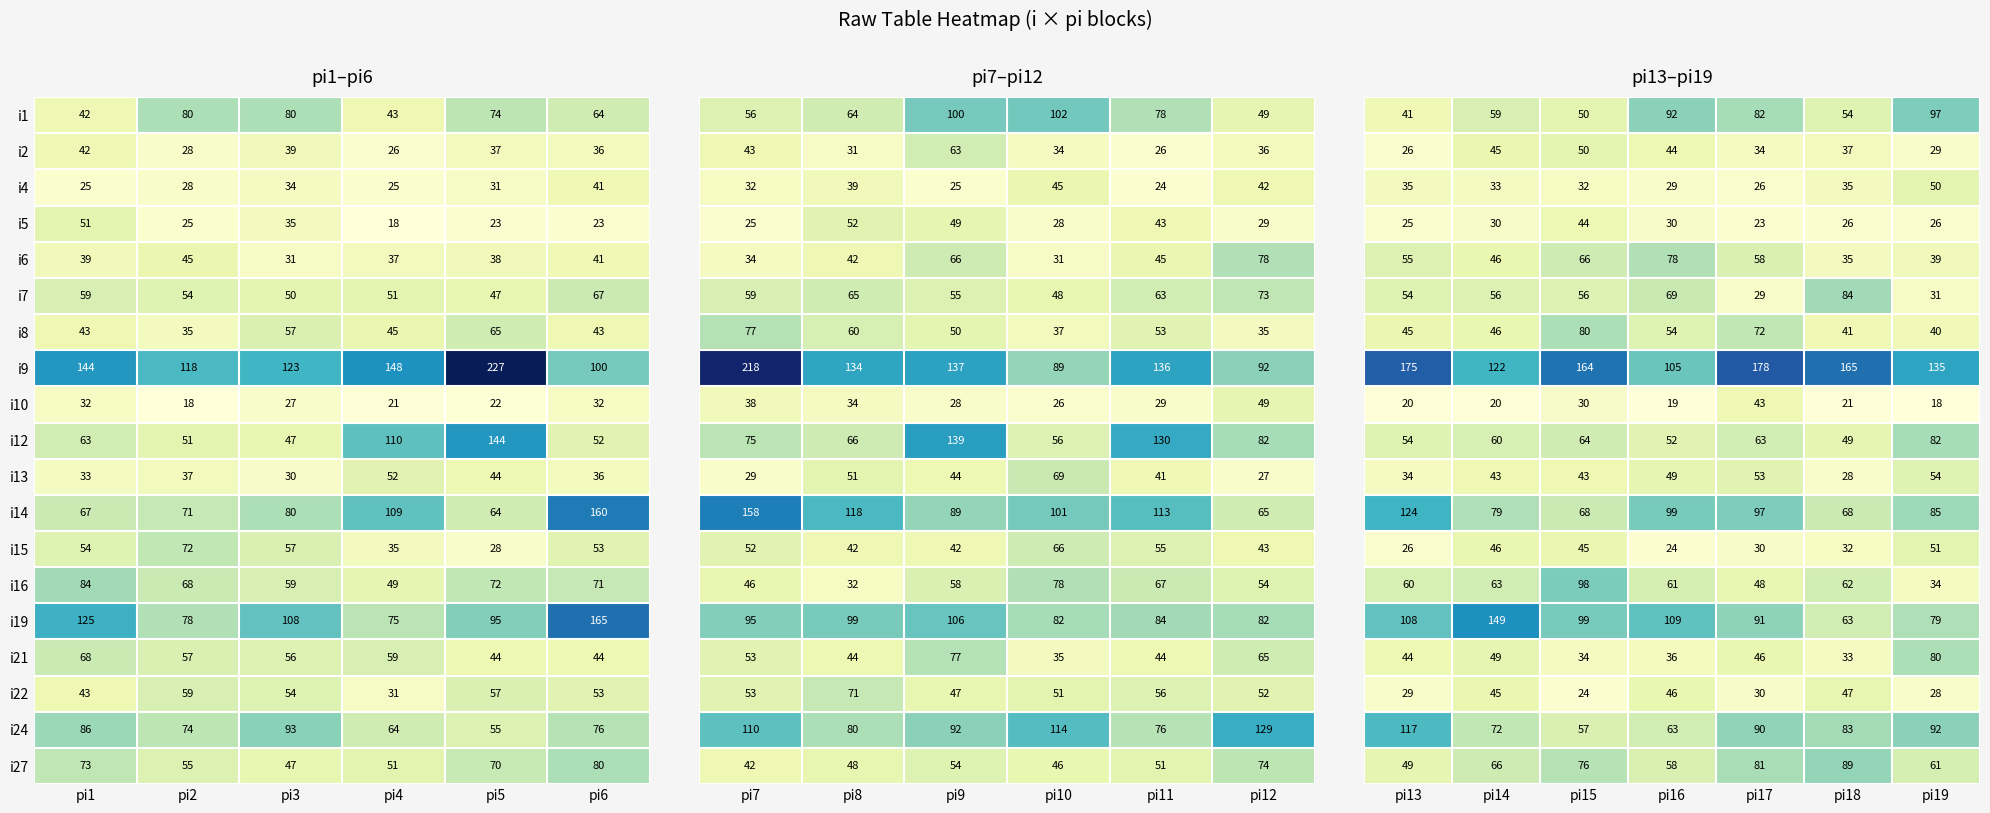

Is it true that i4 equals 23 at pi3?

False